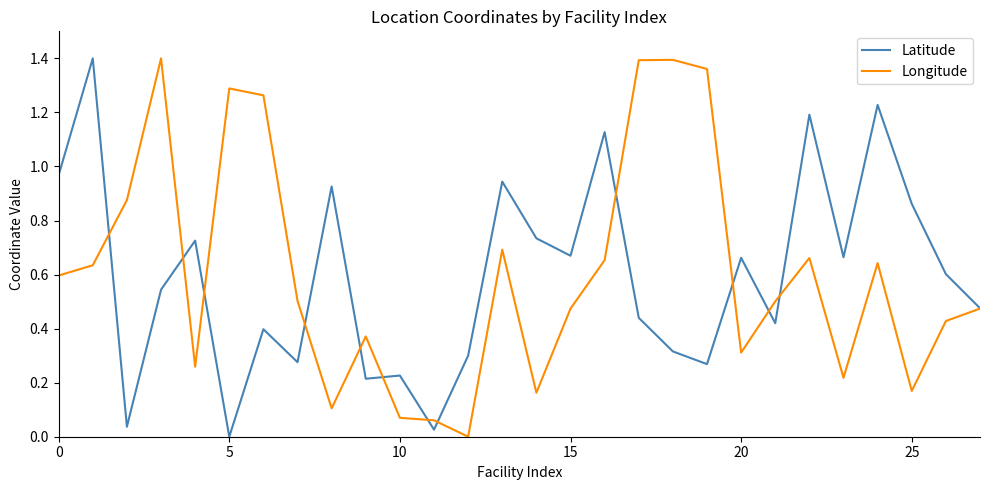

Which category has the lowest value in the Longitude series?

12